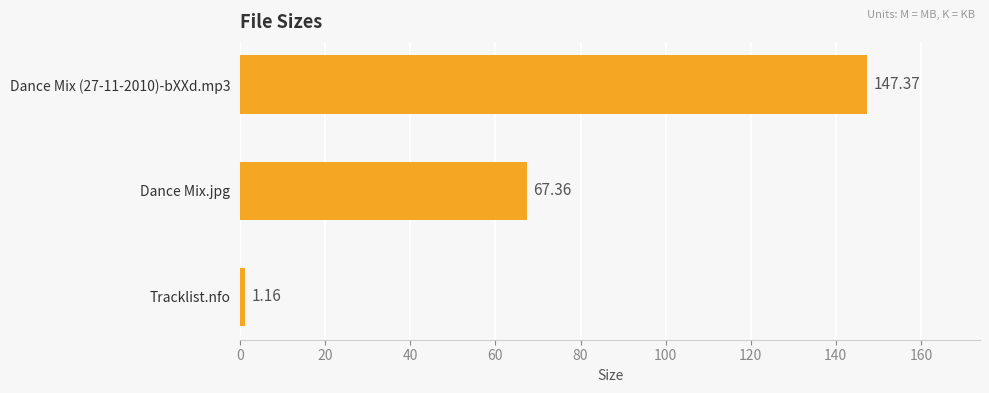

Which label corresponds to the smallest value in the chart?

Tracklist.nfo